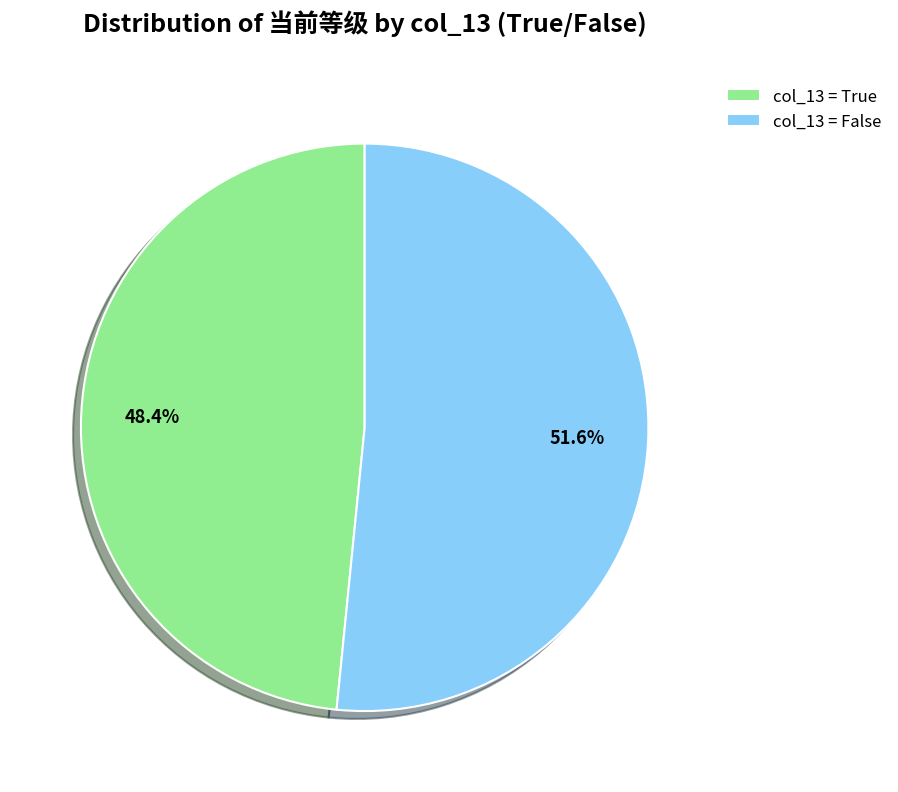

What is the largest slice in the pie chart?

col_13 = False